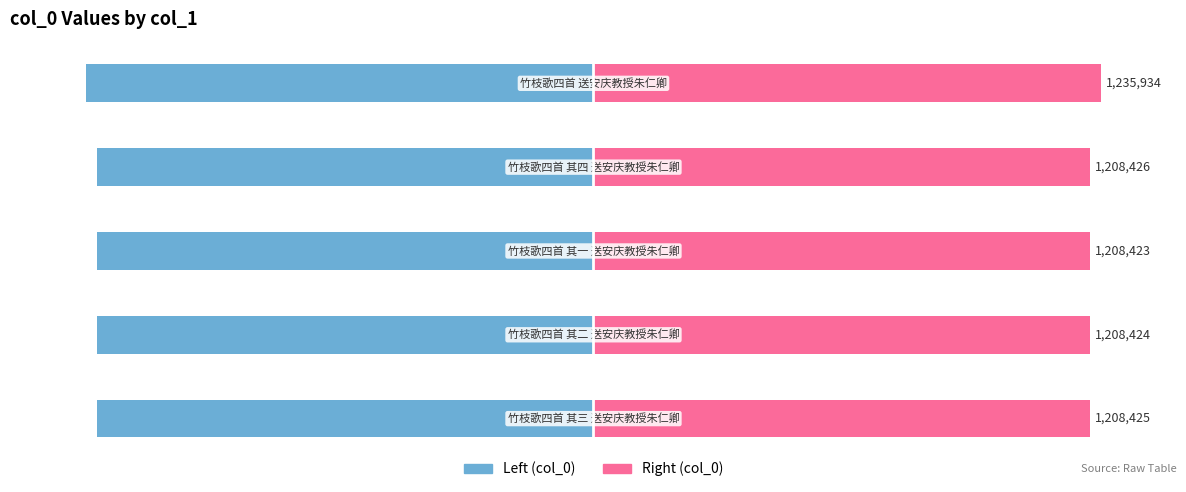

What is the average value of the col_0 (left) series?

-98.2